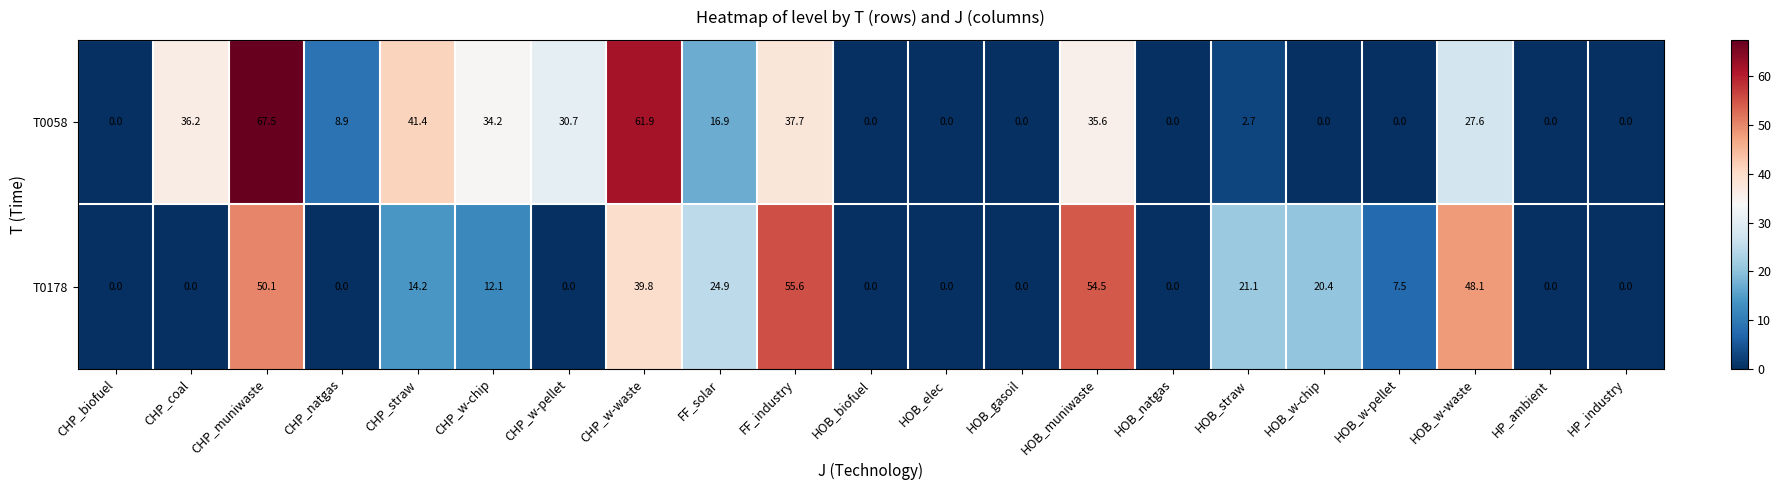

The value of T0178 at HOB_gasoil is 0.0. True or false?

True